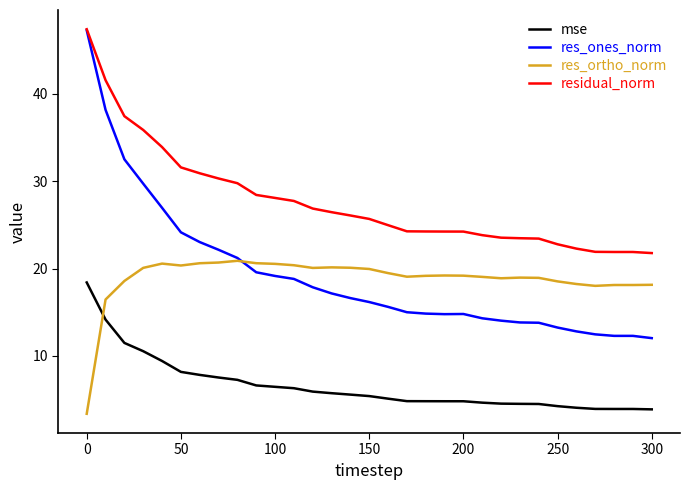

Which series has the largest total across all categories?

residual_norm